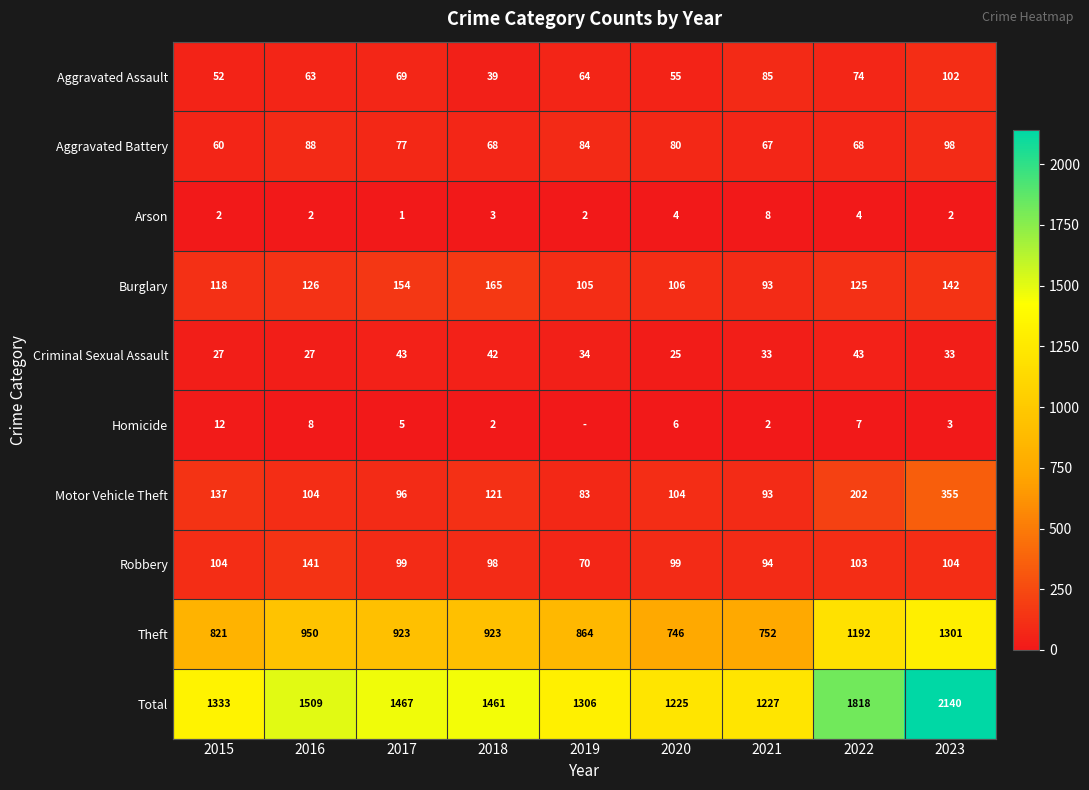

How many values in the Burglary series are below 125?

4